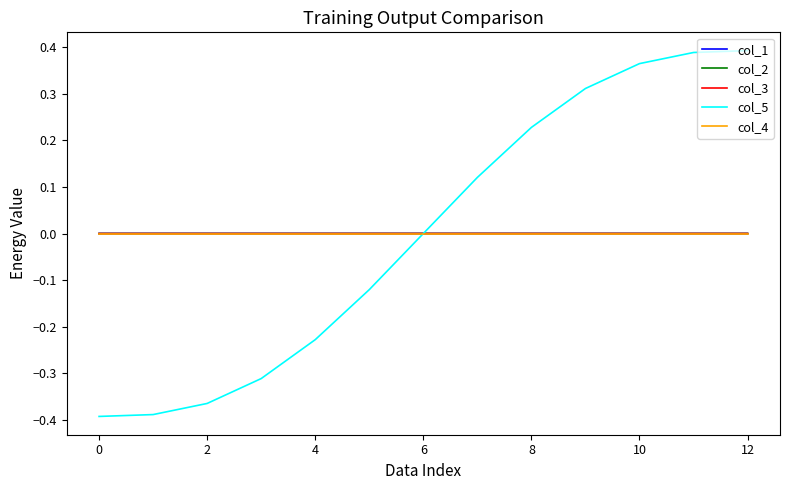

Which series has the largest range (max minus min)?

col_5